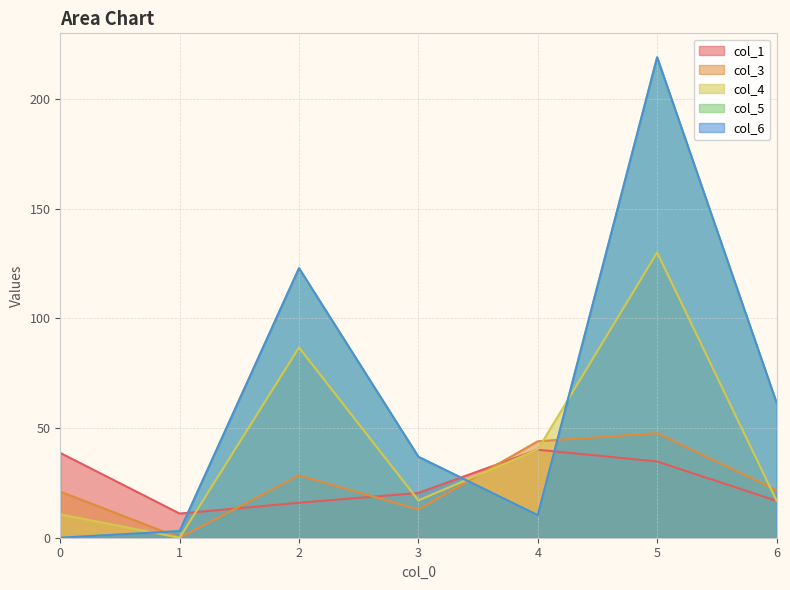

Reading left to right, what are all the values shown in this chart?

col_1: 0=38.6	1=11.0	2=15.9	3=20.4	4=40.1	5=34.7	6=16.8
col_3: 0=21.0	1=0.0	2=28.4	3=12.9	4=43.9	5=47.6	6=21.7
col_4: 0=10.7	1=0.0	2=86.7	3=17.0	4=40.2	5=130.0	6=16.9
col_5: 0=0.0	1=3.0	2=122.8	3=36.9	4=10.3	5=218.9	6=61.6
col_6: 0=0.0	1=3.0	2=122.8	3=36.9	4=10.3	5=218.9	6=61.6